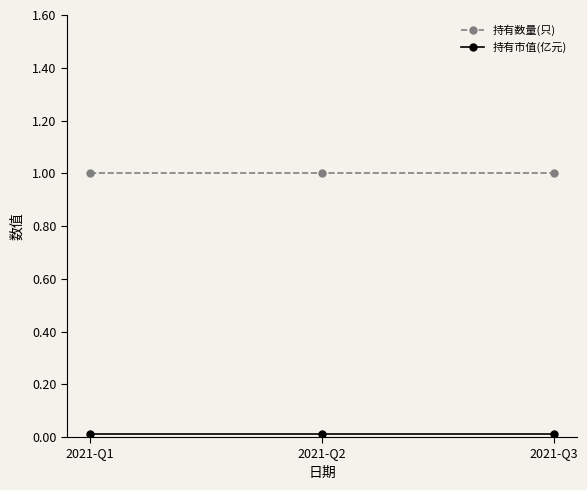

Which series has the largest total across all categories?

持有数量(只)